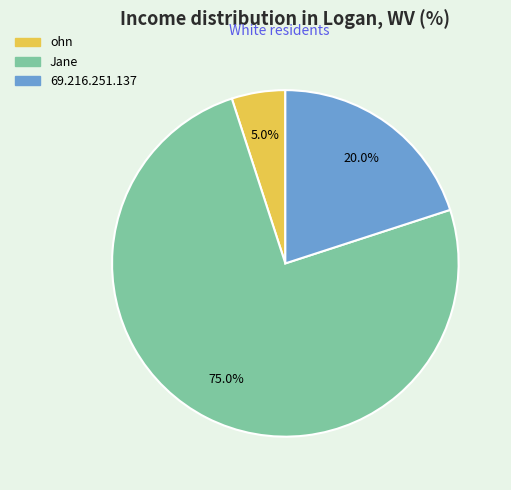

Which slice is the largest?

Jane